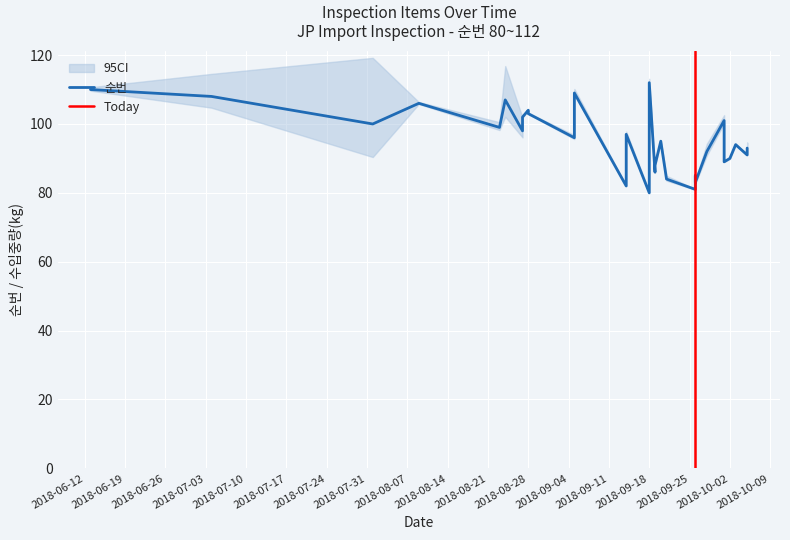

Between 2018-08-24 and 2018-09-14, which is larger?

2018-08-24